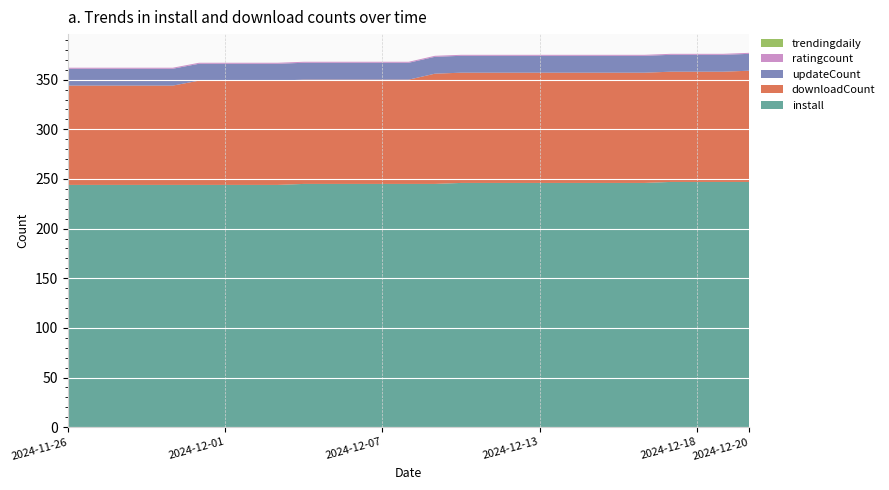

Reading right to left, transcribe all the data shown in this chart.

install: 2024-12-20=247	2024-12-19=247	2024-12-18=247	2024-12-17=247	2024-12-17=246	2024-12-16=246	2024-12-15=246	2024-12-14=246	2024-12-13=246	2024-12-12=246	2024-12-11=246	2024-12-10=246	2024-12-09=245	2024-12-08=245	2024-12-07=245	2024-12-06=245	2024-12-05=245	2024-12-04=245	2024-12-03=244	2024-12-02=244	2024-12-01=244	2024-11-30=244	2024-11-29=244	2024-11-28=244	2024-11-27=244	2024-11-26=244	2024-11-26=244
downloadCount: 2024-12-20=112	2024-12-19=111	2024-12-18=111	2024-12-17=111	2024-12-17=111	2024-12-16=111	2024-12-15=111	2024-12-14=111	2024-12-13=111	2024-12-12=111	2024-12-11=111	2024-12-10=111	2024-12-09=111	2024-12-08=105	2024-12-07=105	2024-12-06=105	2024-12-05=105	2024-12-04=105	2024-12-03=105	2024-12-02=105	2024-12-01=105	2024-11-30=105	2024-11-29=100	2024-11-28=100	2024-11-27=100	2024-11-26=100	2024-11-26=100
updateCount: 2024-12-20=17	2024-12-19=17	2024-12-18=17	2024-12-17=17	2024-12-17=17	2024-12-16=17	2024-12-15=17	2024-12-14=17	2024-12-13=17	2024-12-12=17	2024-12-11=17	2024-12-10=17	2024-12-09=17	2024-12-08=17	2024-12-07=17	2024-12-06=17	2024-12-05=17	2024-12-04=17	2024-12-03=17	2024-12-02=17	2024-12-01=17	2024-11-30=17	2024-11-29=17	2024-11-28=17	2024-11-27=17	2024-11-26=17	2024-11-26=17
ratingcount: 2024-12-20=1	2024-12-19=1	2024-12-18=1	2024-12-17=1	2024-12-17=1	2024-12-16=1	2024-12-15=1	2024-12-14=1	2024-12-13=1	2024-12-12=1	2024-12-11=1	2024-12-10=1	2024-12-09=1	2024-12-08=1	2024-12-07=1	2024-12-06=1	2024-12-05=1	2024-12-04=1	2024-12-03=1	2024-12-02=1	2024-12-01=1	2024-11-30=1	2024-11-29=1	2024-11-28=1	2024-11-27=1	2024-11-26=1	2024-11-26=1
trendingdaily: 2024-12-20=0	2024-12-19=0	2024-12-18=0	2024-12-17=0	2024-12-17=0	2024-12-16=0	2024-12-15=0	2024-12-14=0	2024-12-13=0	2024-12-12=0	2024-12-11=0	2024-12-10=0	2024-12-09=0	2024-12-08=0	2024-12-07=0	2024-12-06=0	2024-12-05=0	2024-12-04=0	2024-12-03=0	2024-12-02=0	2024-12-01=0	2024-11-30=0	2024-11-29=0	2024-11-28=0	2024-11-27=0	2024-11-26=0	2024-11-26=0